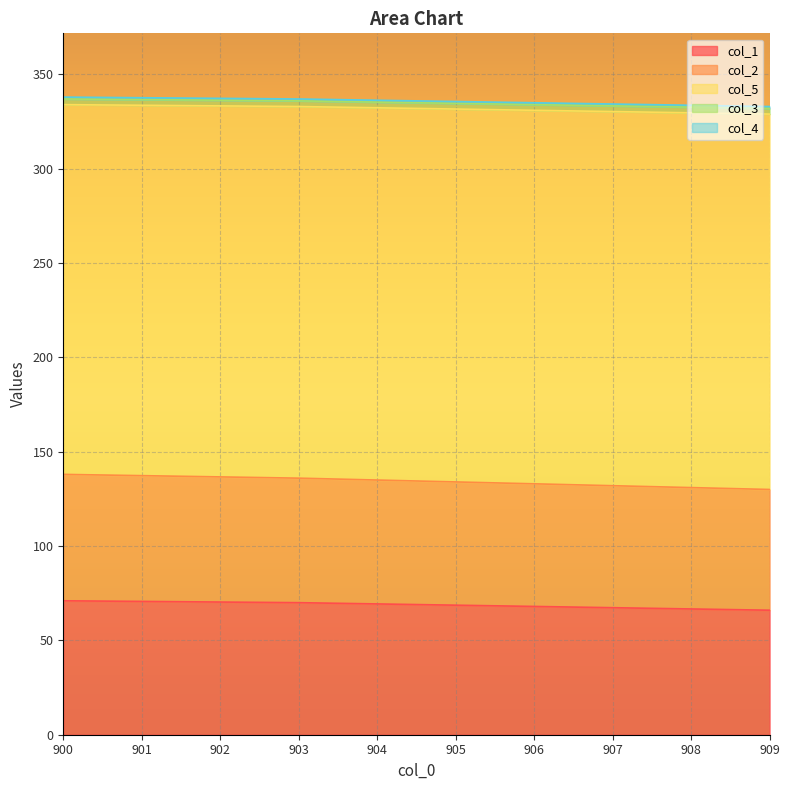

What is the average value of the col_2 series?

134